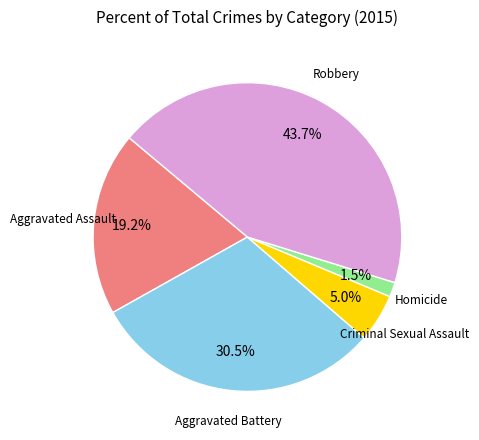

Which has a higher value, Robbery or Aggravated Battery?

Robbery